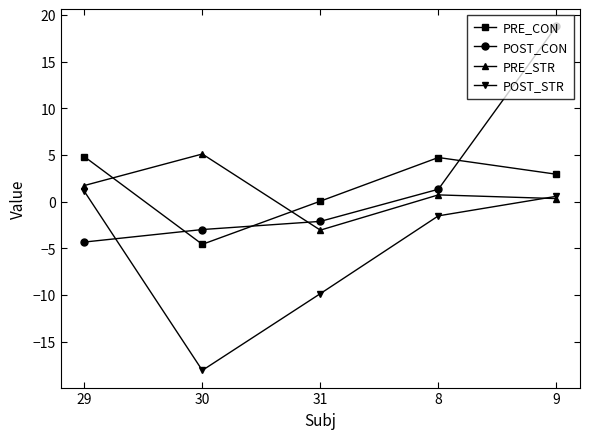

What is the label of the 3rd point from the right?

31